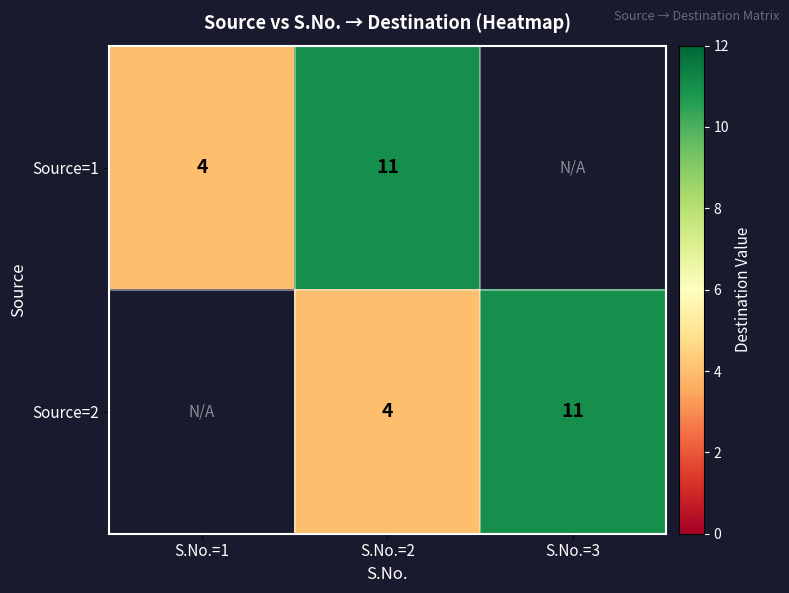

What is the total value across all series at S.No.=2?

15